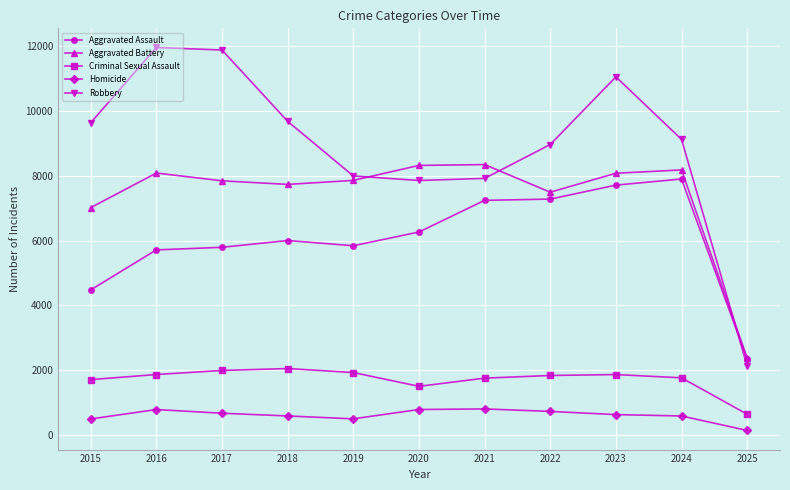

What is the difference between the maximum and second lowest values in the Homicide series?

309